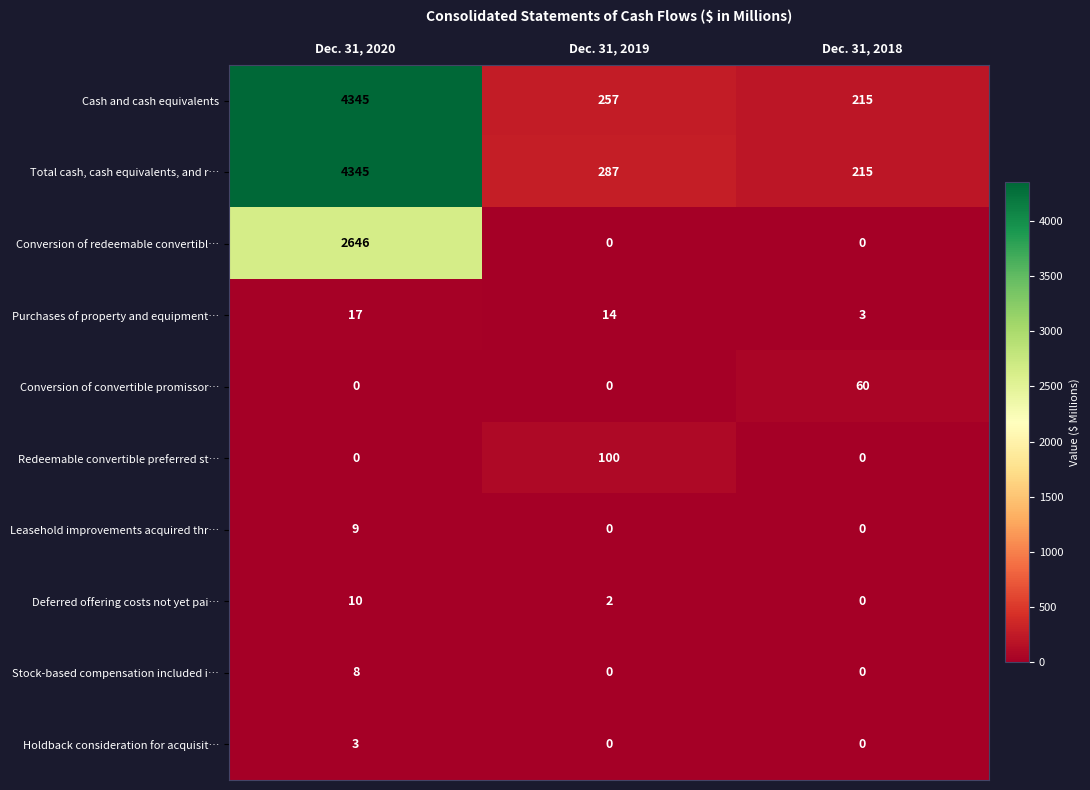

Count the number of data series in this chart.

10